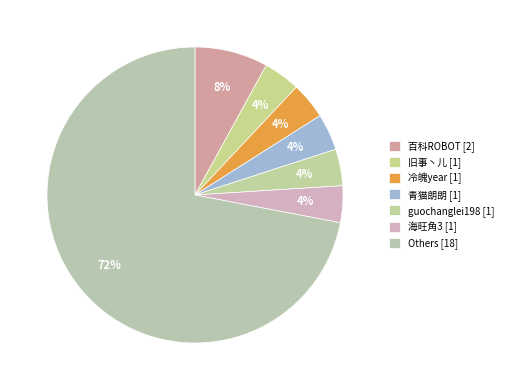

Count the number of slices in the pie.

7